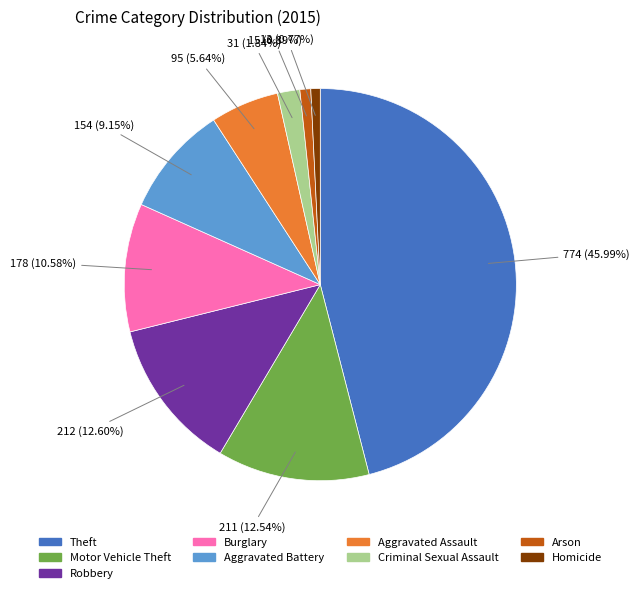

The Criminal Sexual Assault slice represents 2% of the pie. True or false?

True